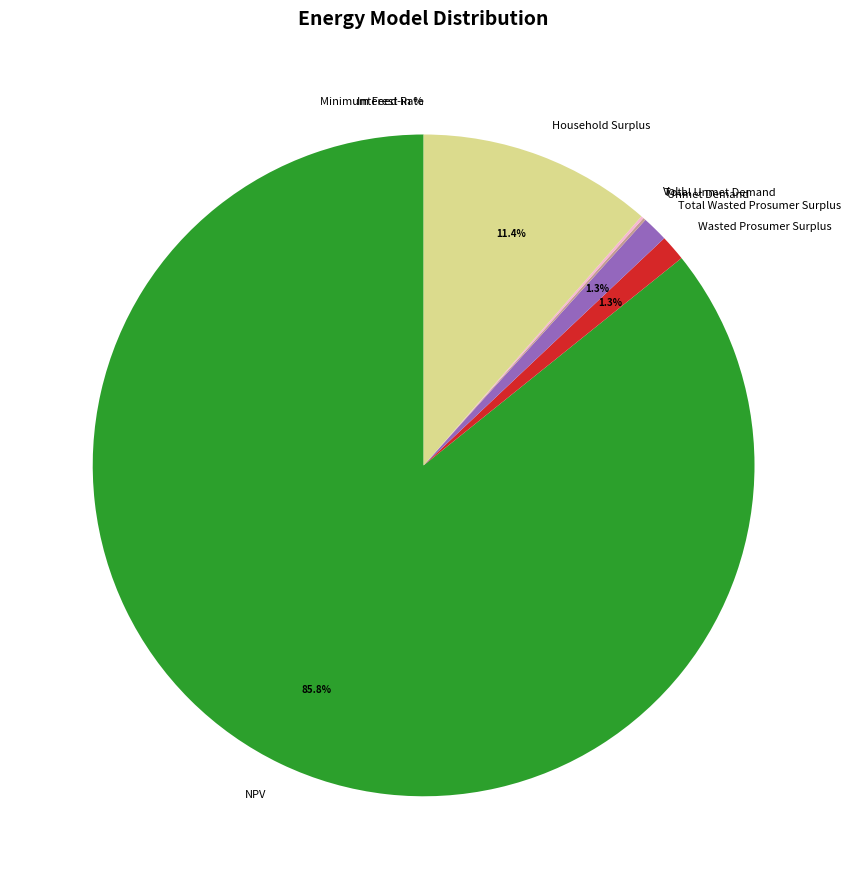

What portion of the pie excludes Total Wasted Prosumer Surplus?

98.7%